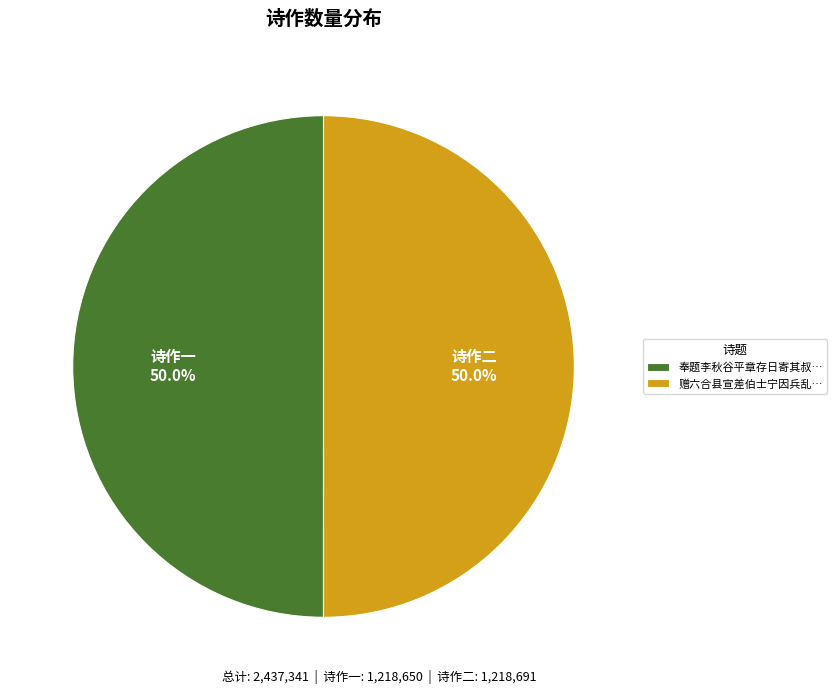

What percentage is NOT represented by 奉题李秋谷平章存日寄其叔…?

50.0%